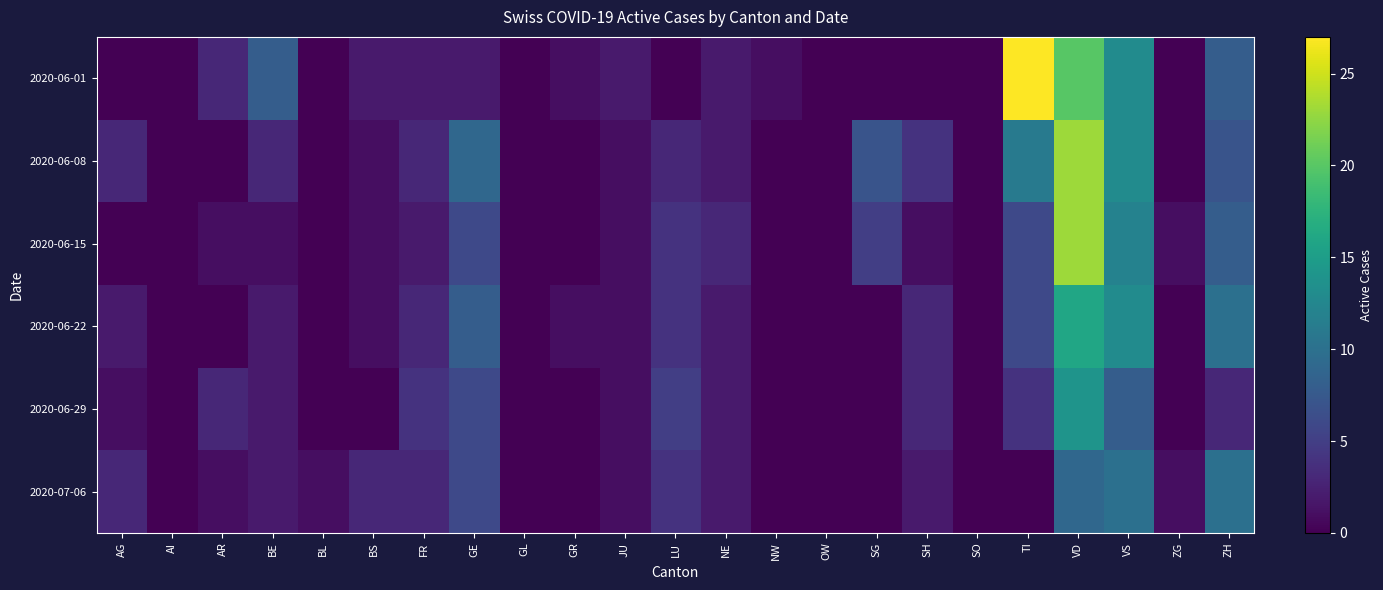

What is the greatest value displayed?

27